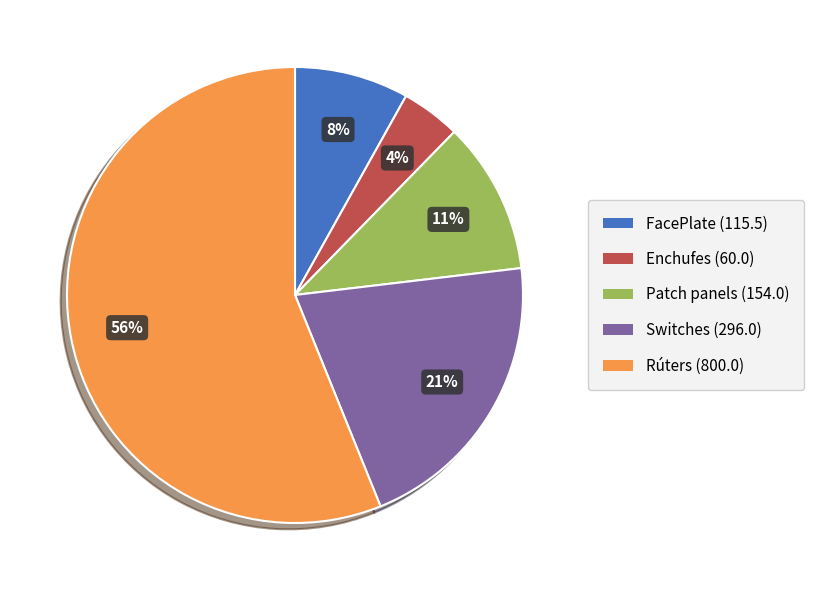

Combined, do Switches and Enchufes account for over 50%?

No